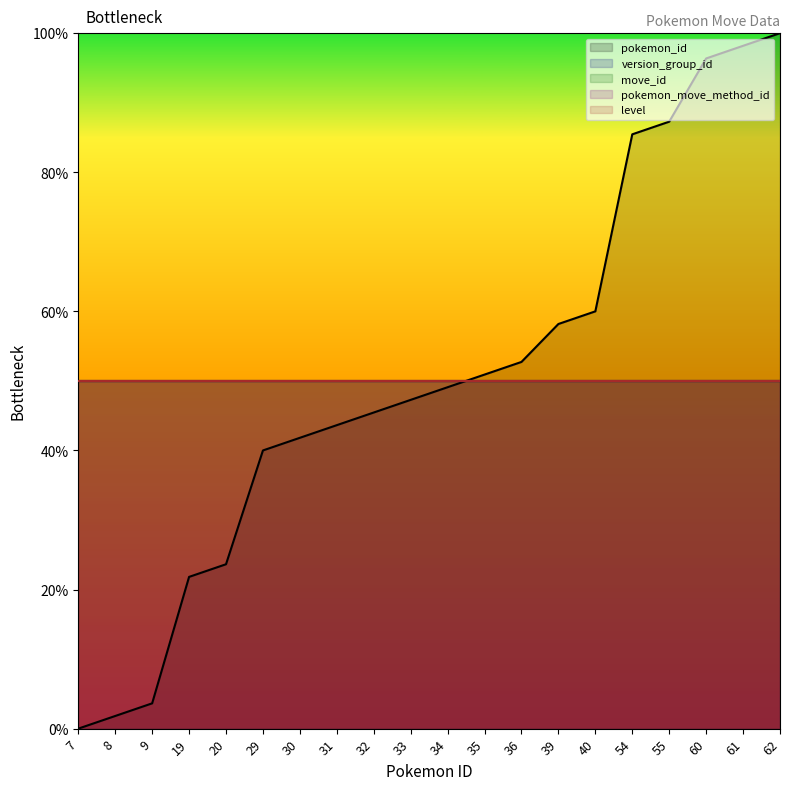

Reading left to right, transcribe all the data shown in this chart.

pokemon_id: 7=0.0	8=1.8	9=3.6	19=21.8	20=23.6	29=40.0	30=41.8	31=43.6	32=45.5	33=47.3	34=49.1	35=50.9	36=52.7	39=58.2	40=60.0	54=85.5	55=87.3	60=96.4	61=98.2	62=100.0
version_group_id: 7=50.0	8=50.0	9=50.0	19=50.0	20=50.0	29=50.0	30=50.0	31=50.0	32=50.0	33=50.0	34=50.0	35=50.0	36=50.0	39=50.0	40=50.0	54=50.0	55=50.0	60=50.0	61=50.0	62=50.0
move_id: 7=50.0	8=50.0	9=50.0	19=50.0	20=50.0	29=50.0	30=50.0	31=50.0	32=50.0	33=50.0	34=50.0	35=50.0	36=50.0	39=50.0	40=50.0	54=50.0	55=50.0	60=50.0	61=50.0	62=50.0
pokemon_move_method_id: 7=50.0	8=50.0	9=50.0	19=50.0	20=50.0	29=50.0	30=50.0	31=50.0	32=50.0	33=50.0	34=50.0	35=50.0	36=50.0	39=50.0	40=50.0	54=50.0	55=50.0	60=50.0	61=50.0	62=50.0
level: 7=50.0	8=50.0	9=50.0	19=50.0	20=50.0	29=50.0	30=50.0	31=50.0	32=50.0	33=50.0	34=50.0	35=50.0	36=50.0	39=50.0	40=50.0	54=50.0	55=50.0	60=50.0	61=50.0	62=50.0